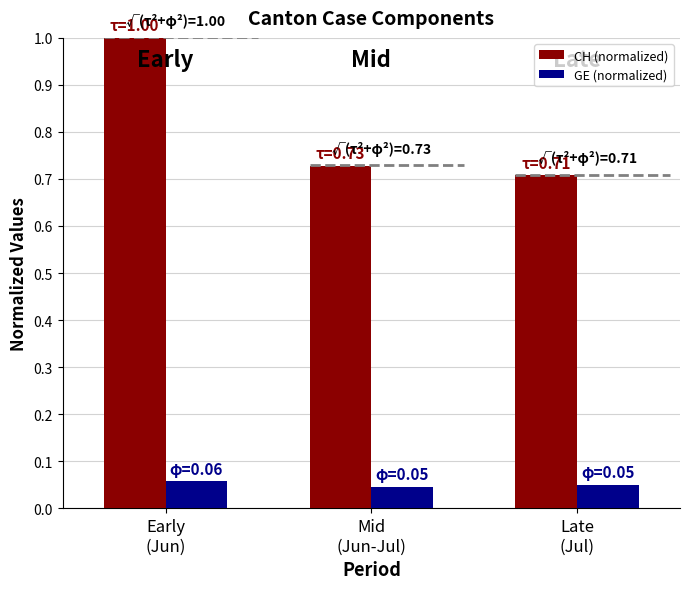

The value of CH (normalized) at Mid
(Jun-Jul) is 0.7. True or false?

True